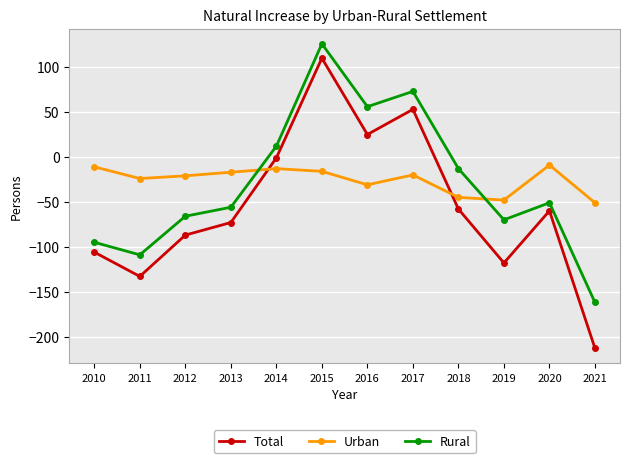

True or false: Rural and Total intersect in this chart.

False